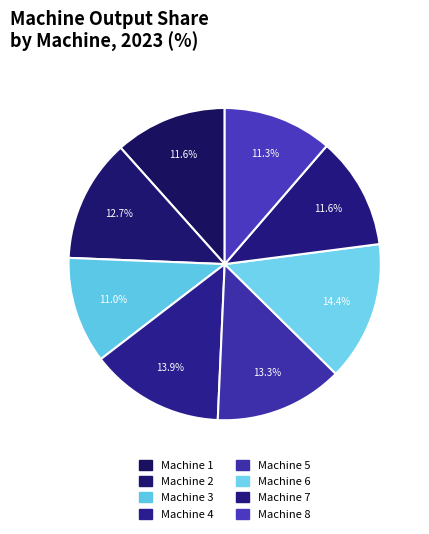

How many slices are in this pie chart?

8